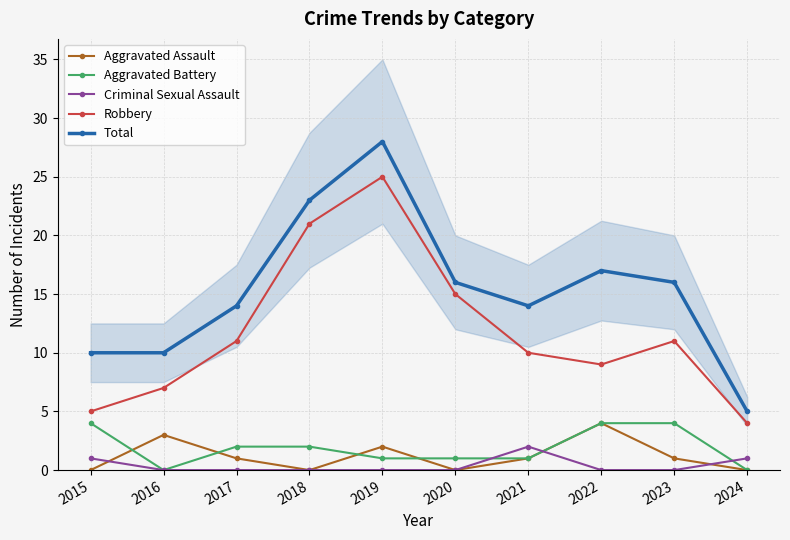

At how many categories does at least one series exceed 20?

2